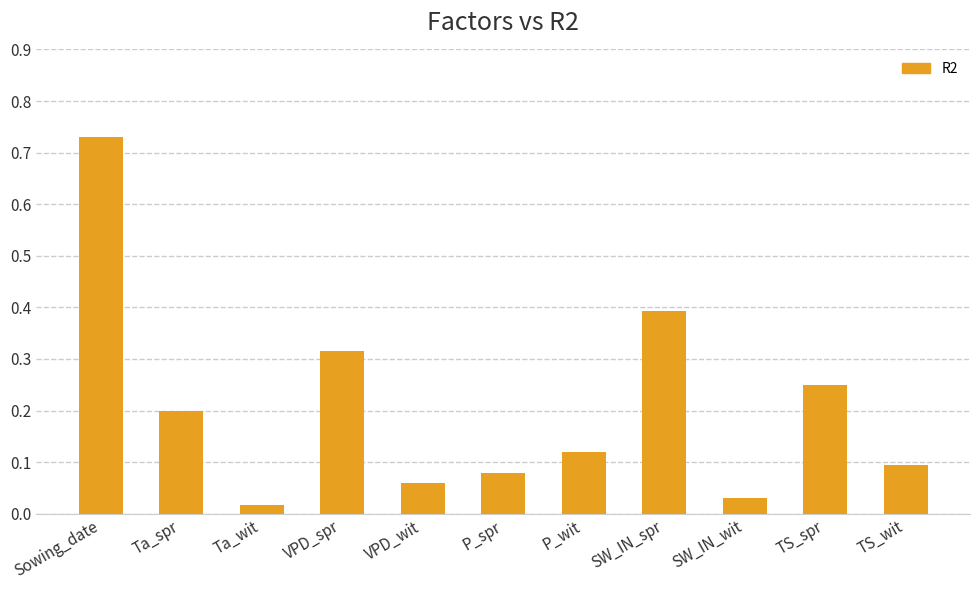

What is the label of the 3rd bar from the left?

Ta_wit